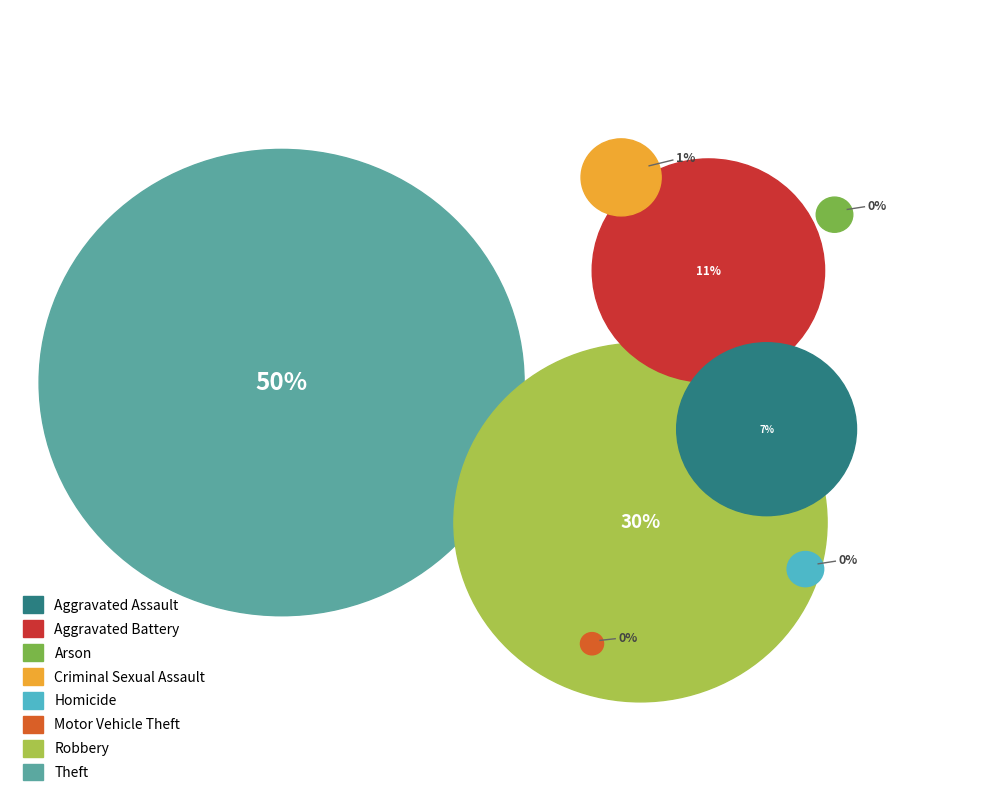

What is the total percentage of Robbery and Theft?

79.6%